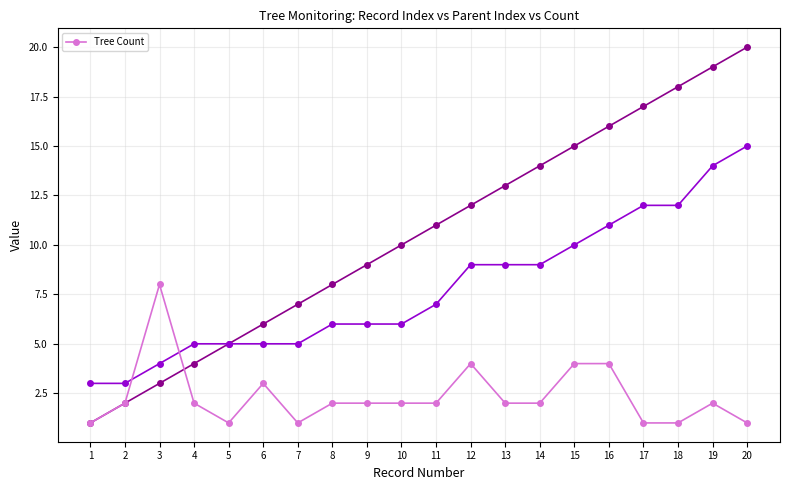

List the labels in order of value, smallest first.

1, 5, 7, 17, 18, 20, 2, 4, 8, 9, 10, 11, 13, 14, 19, 6, 12, 15, 16, 3